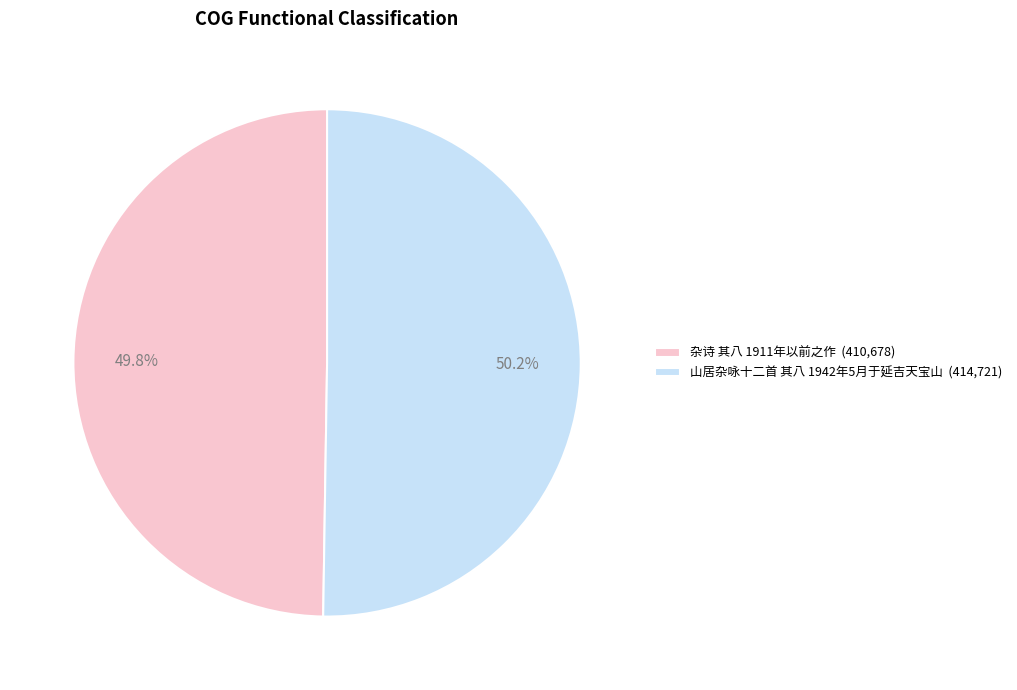

Does any single category account for the majority?

Yes